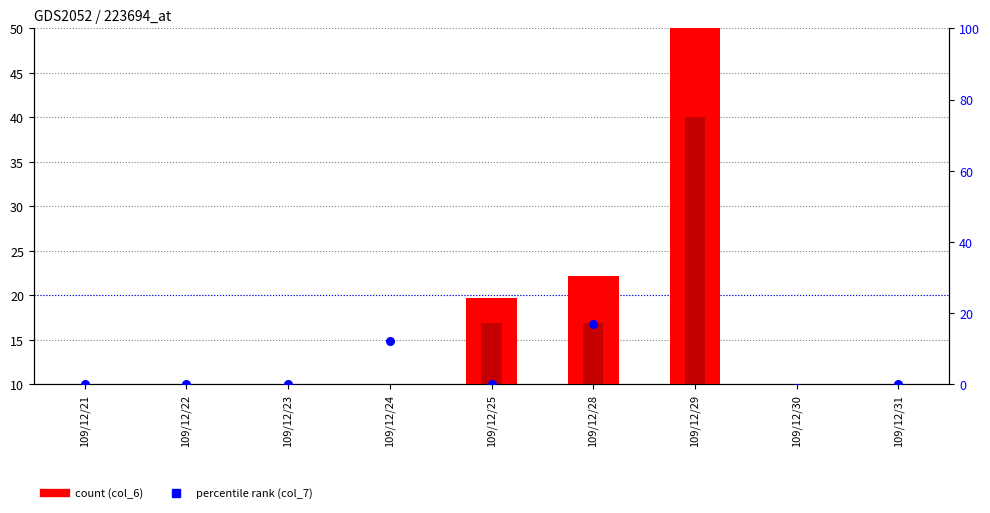

Which series reaches the minimum Y coordinate?

col_7 (change)